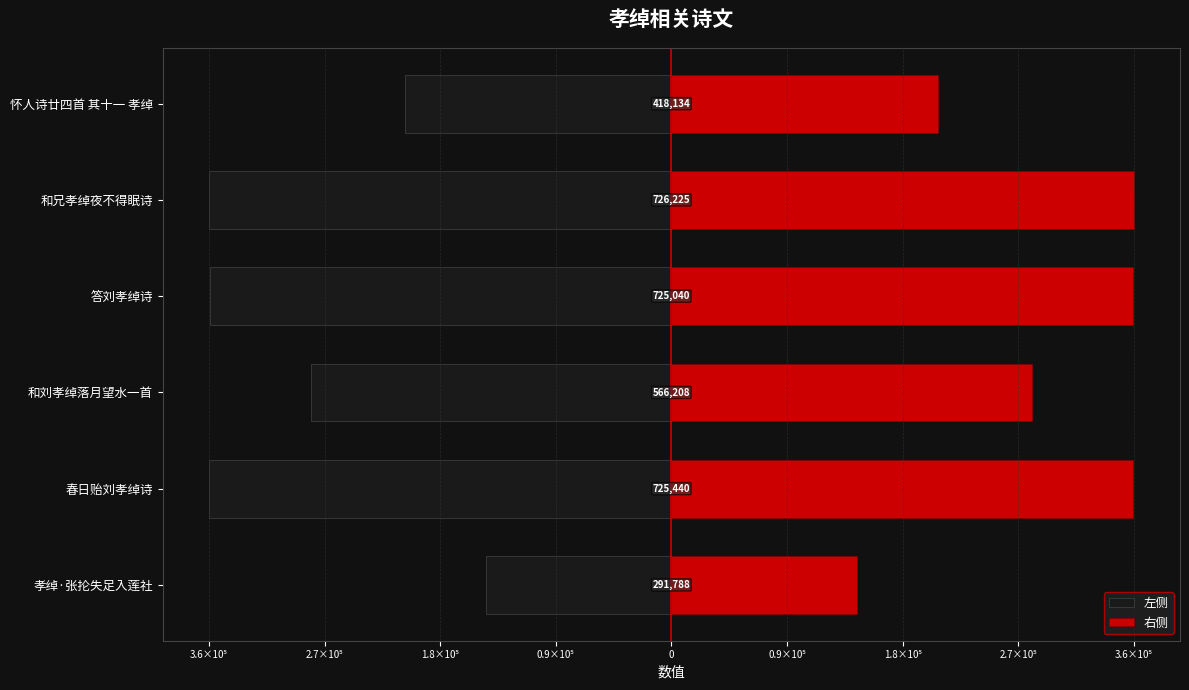

What is the difference between the maximum and minimum values in the 左侧 series?

217218.5